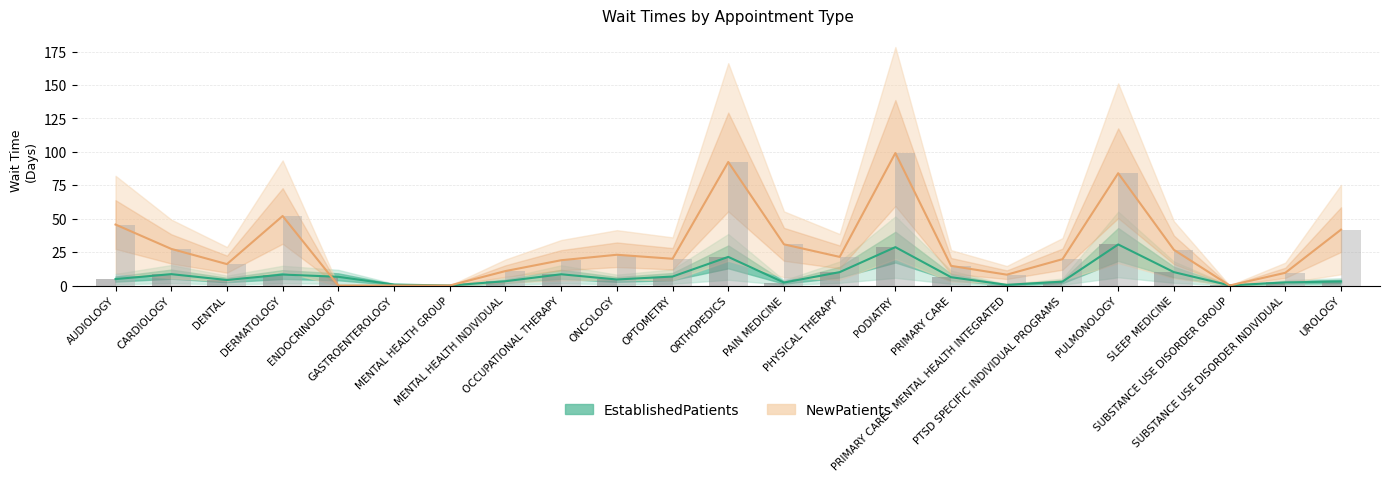

What is the greatest value displayed?

30.7